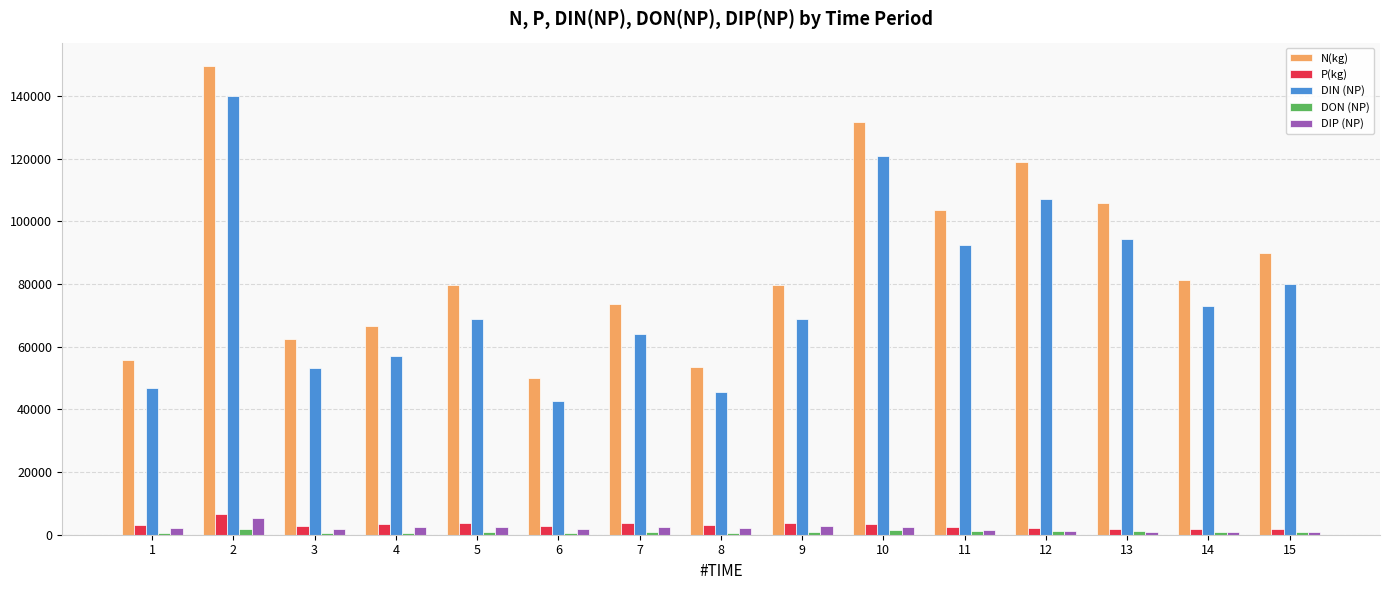

How many groups of bars are there?

15